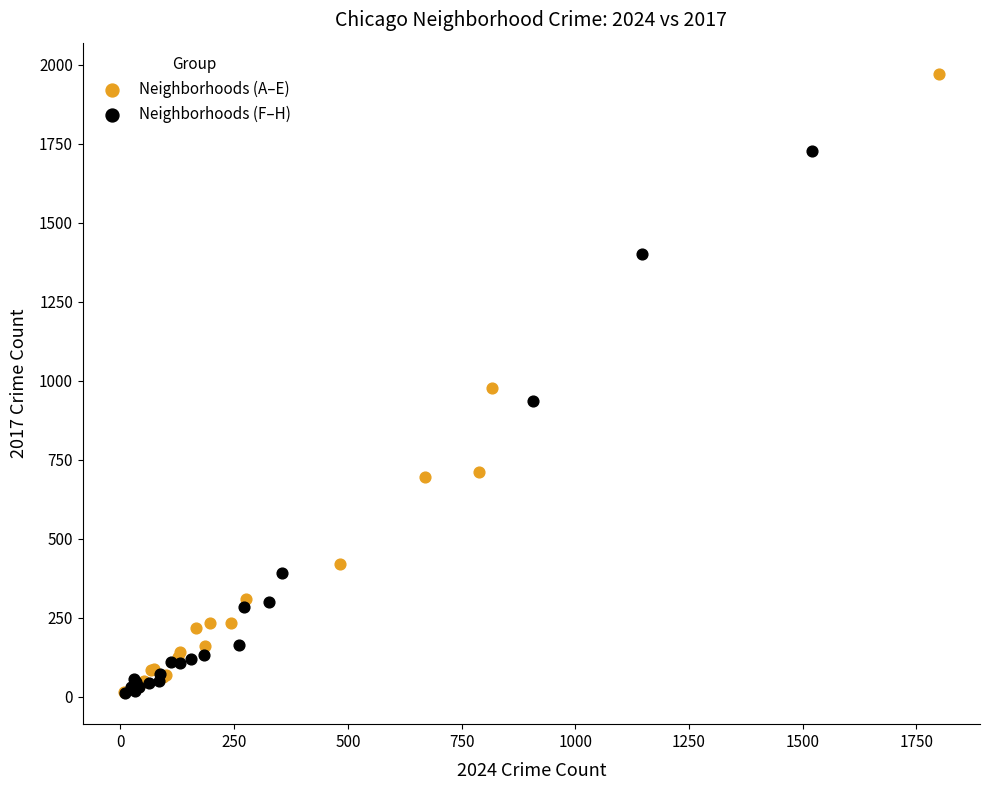

What are all the series names shown in the legend?

Neighborhoods (A–E), Neighborhoods (F–H)